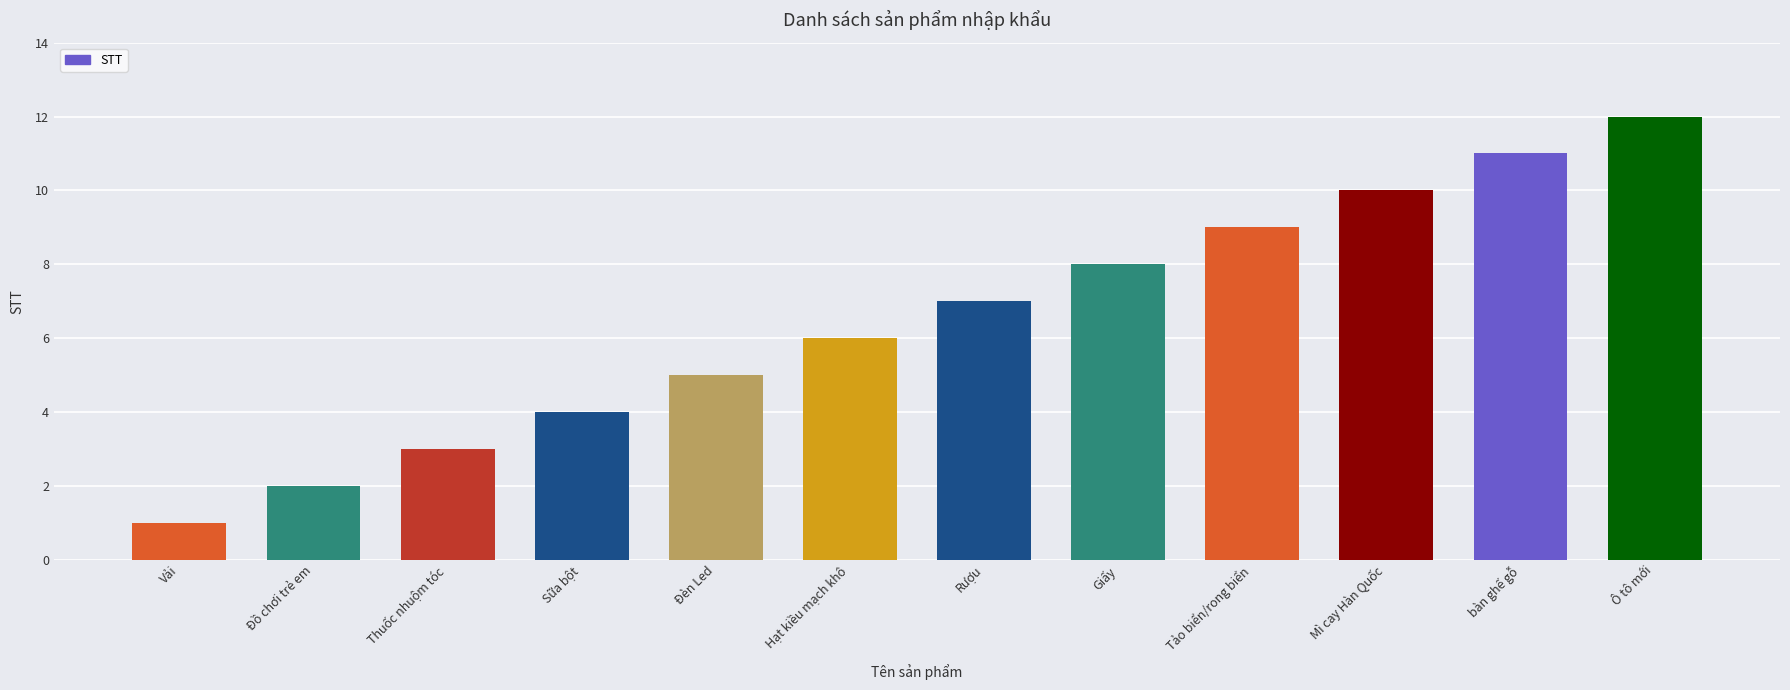

What is the change in value from Đồ chơi trẻ em to Sữa bột?

+2